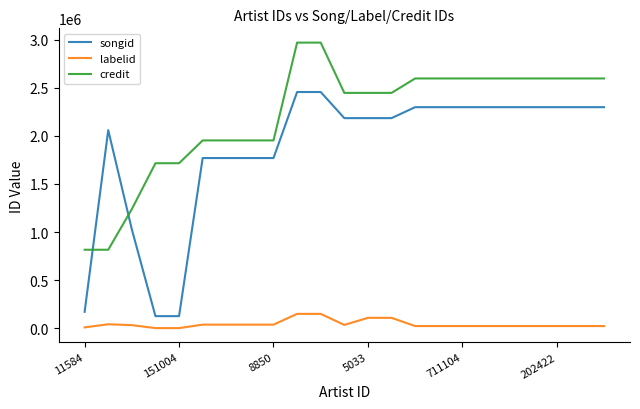

Which series has the largest range (max minus min)?

songid